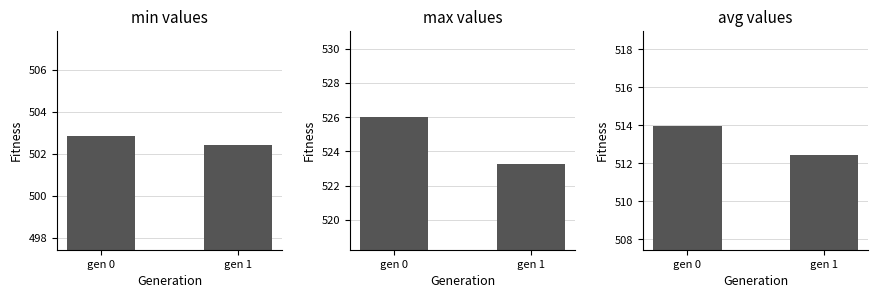

What is the approximate value of max at gen 0?

526.0